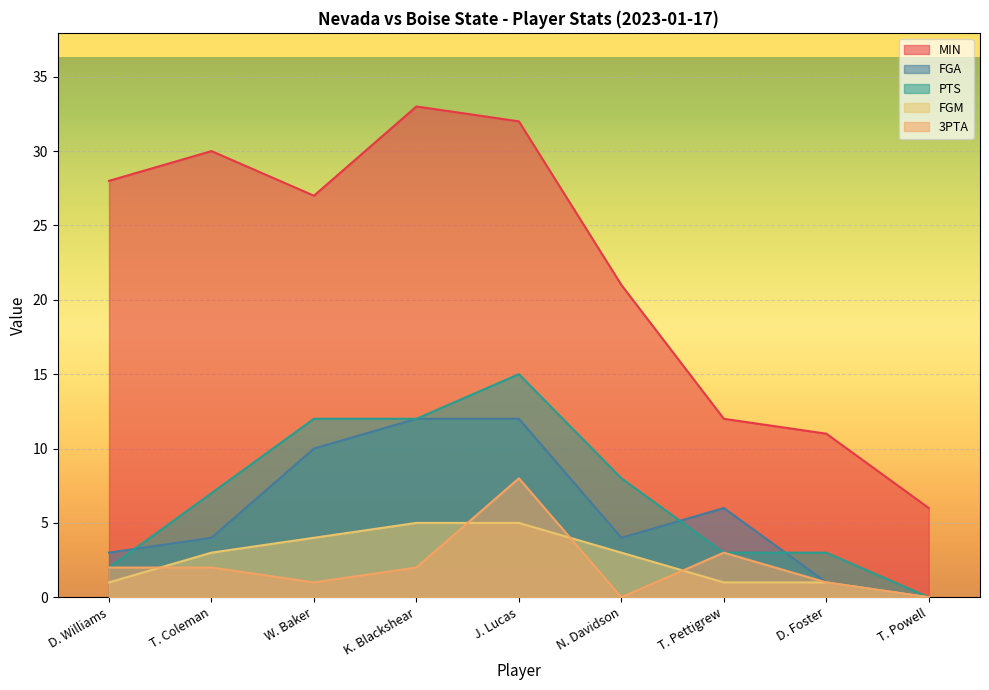

True or false: FGA has more than 2 points higher than both neighbors.

False